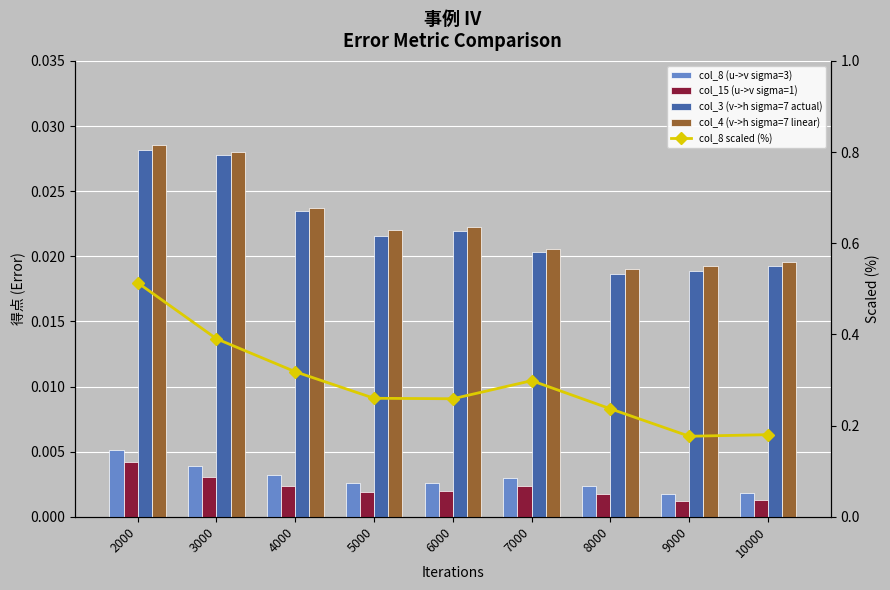

What is the difference between the highest and lowest values at 6000?

0.3